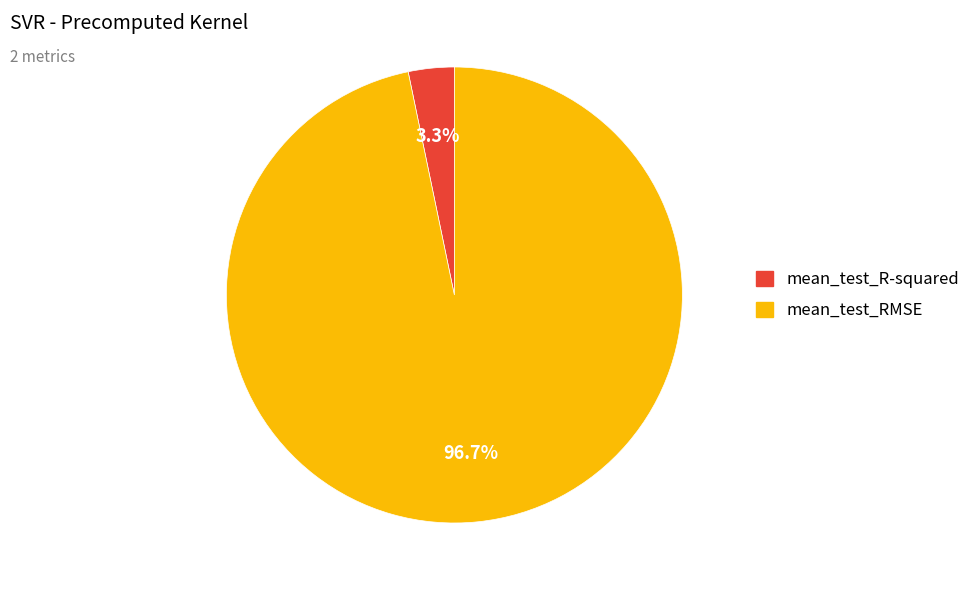

Is mean_test_R-squared the majority of the pie?

No